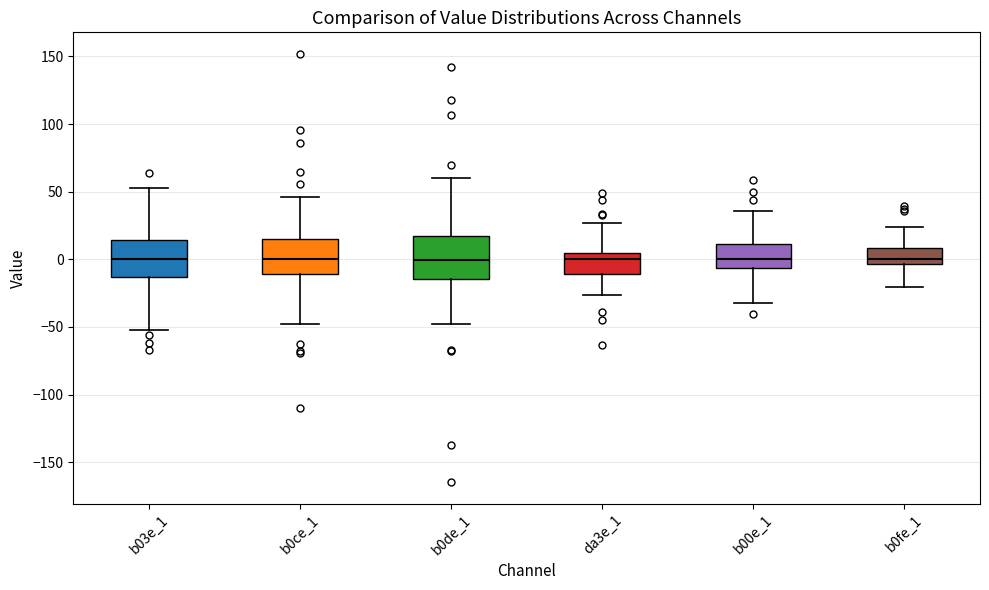

Reading left to right, transcribe this box plot: for each box, give where its median line is, the range the box spans, and where its two whiskers end, as read against the y-axis. The values are not printed on the chart, so give them approximately, as read against the axis.

b03e_1: median 0, box -15 to 15, whiskers -50 to 55
b0ce_1: median 0, box -10 to 15, whiskers -45 to 45
b0de_1: median 0, box -15 to 15, whiskers -50 to 60
da3e_1: median 0, box -10 to 5, whiskers -25 to 25
b00e_1: median 0, box -5 to 10, whiskers -30 to 35
b0fe_1: median 0, box -5 to 10, whiskers -20 to 25